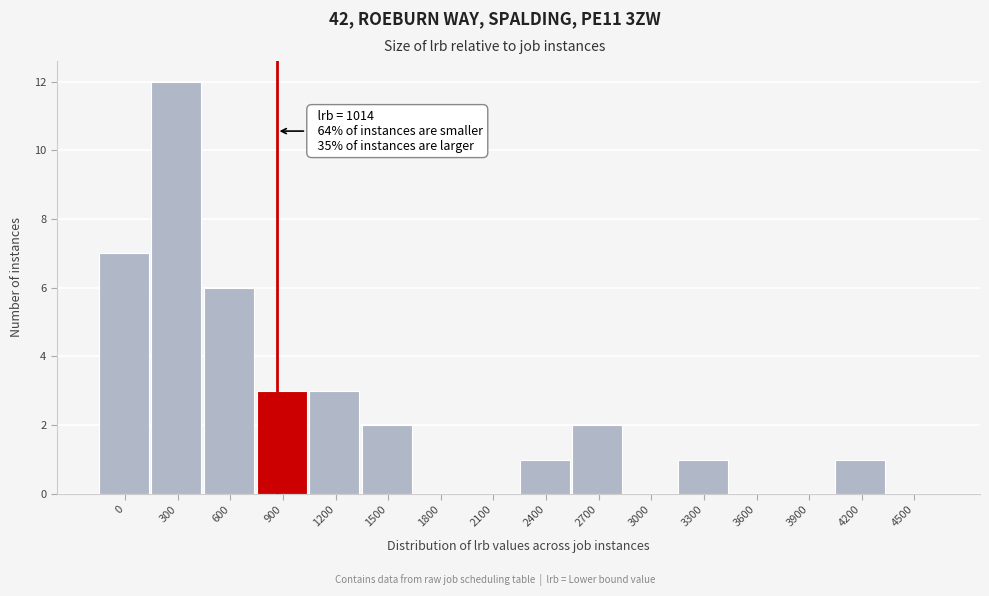

Reading right to left, transcribe all the data shown in this chart.

4500=0	4200=1	3900=0	3600=0	3300=1	3000=0	2700=2	2400=1	2100=0	1800=0	1500=2	1200=3	900=3	600=6	300=12	0=7